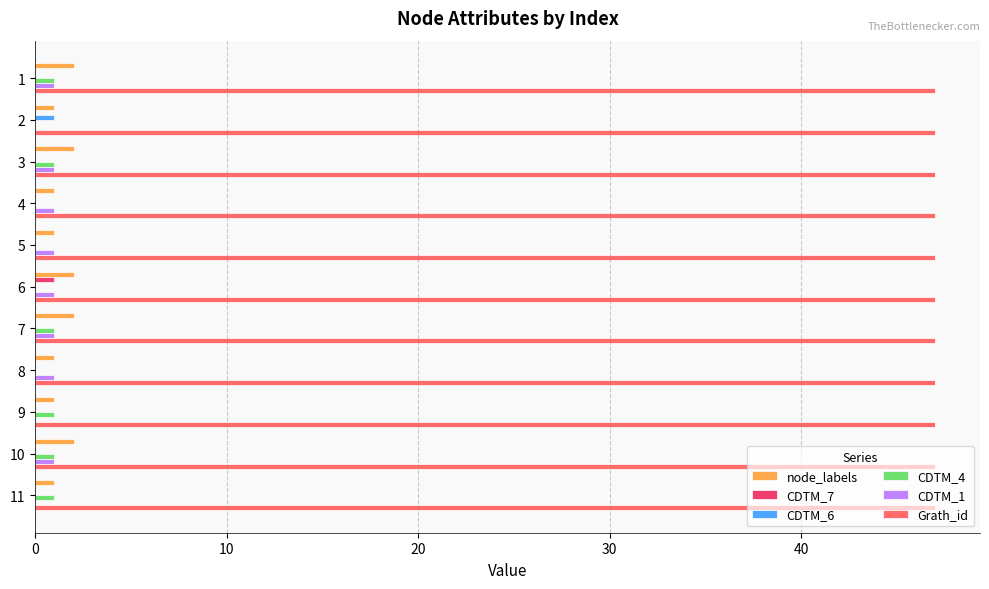

True or false: CDTM_6 has a value of 0 at 8.

True